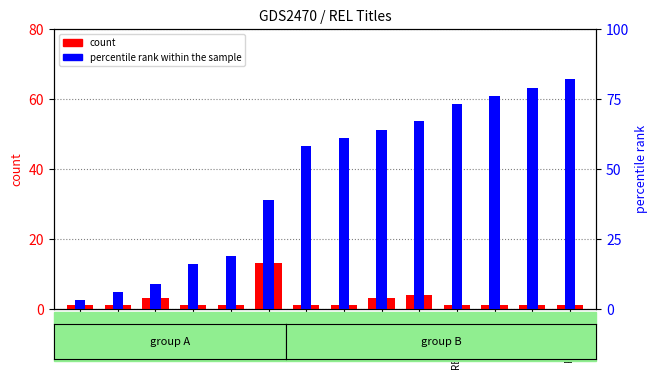

Which label corresponds to the smallest value in the chart?

REL 170